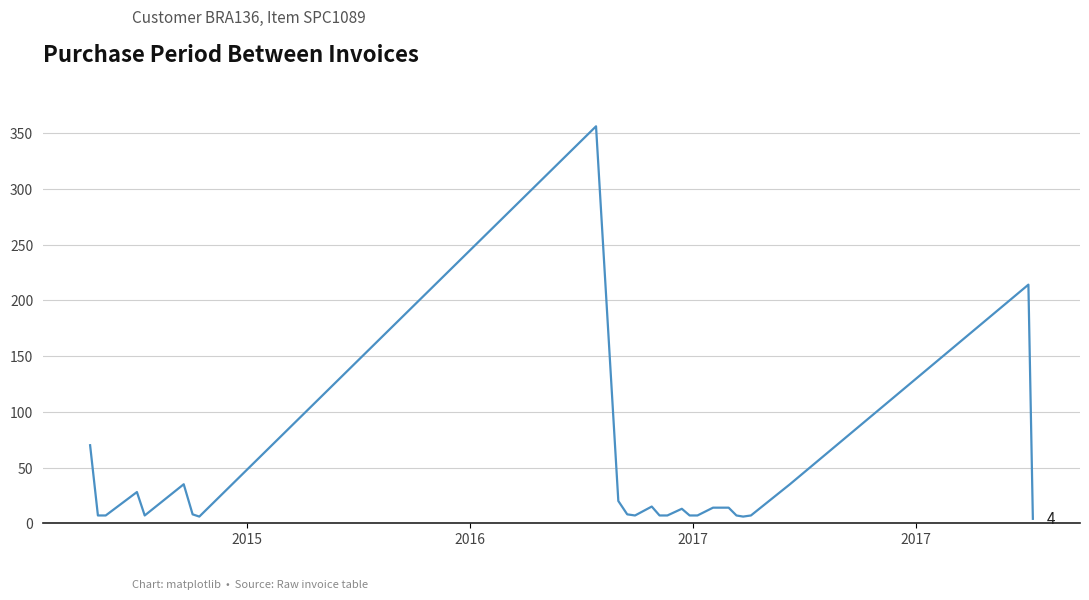

What is the greatest value displayed?

356